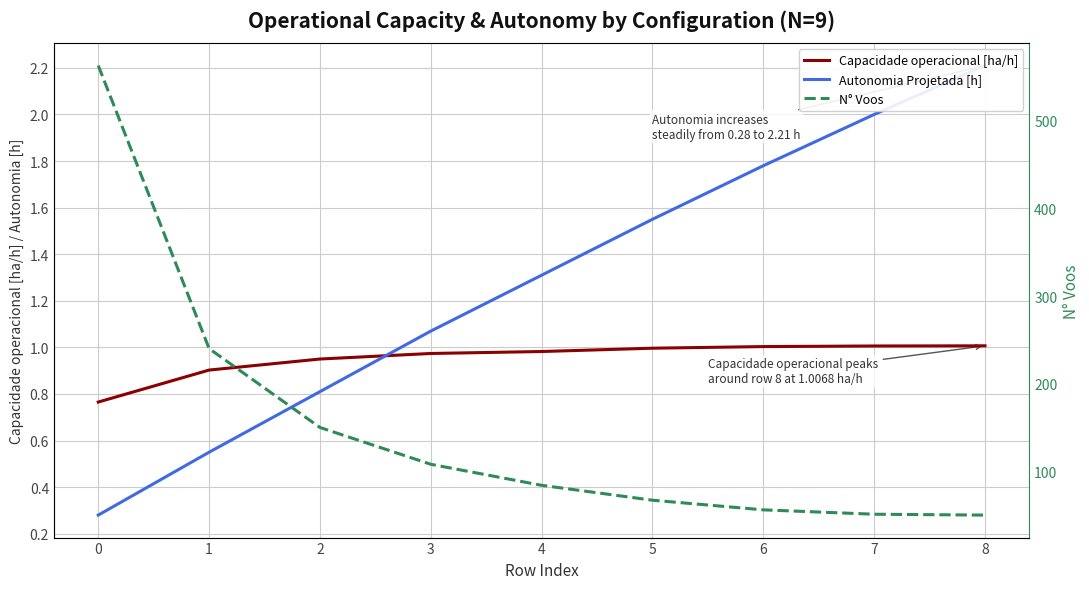

Is it true that Capacidade operacional [ha/h] equals 1.5 at 3?

False